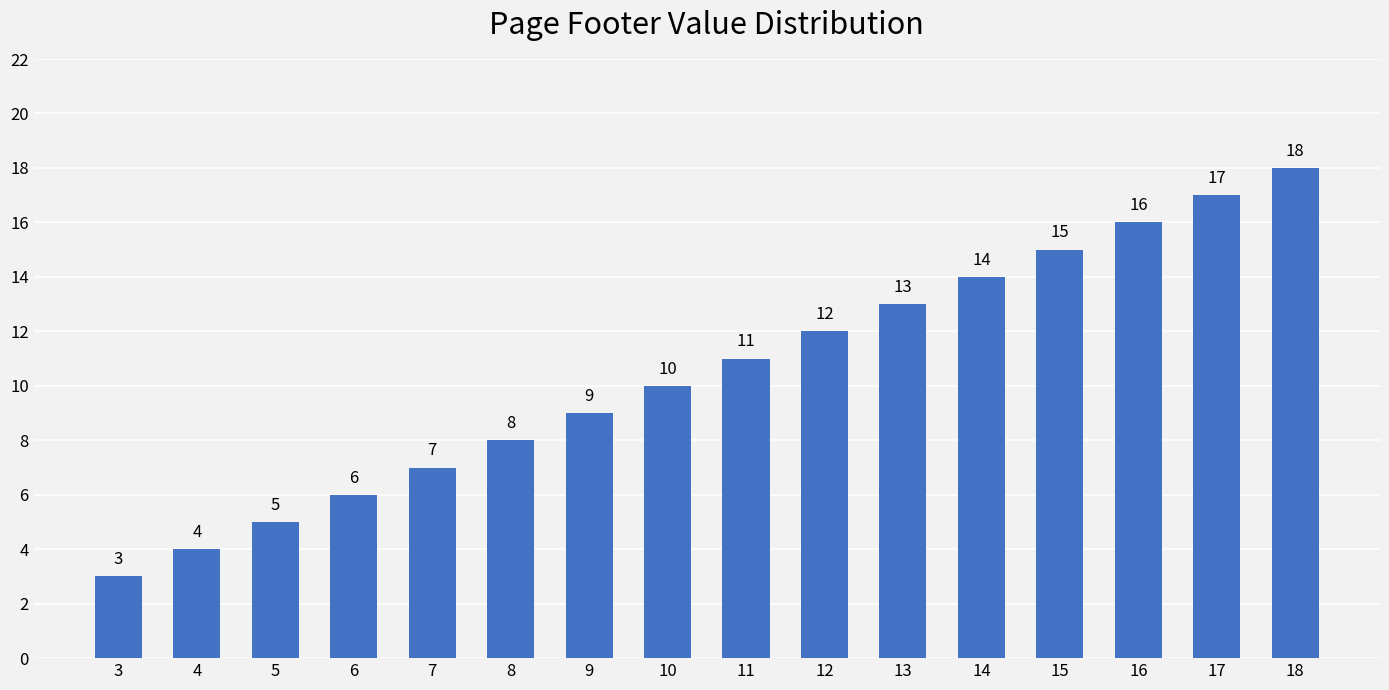

How many values are below 11?

8